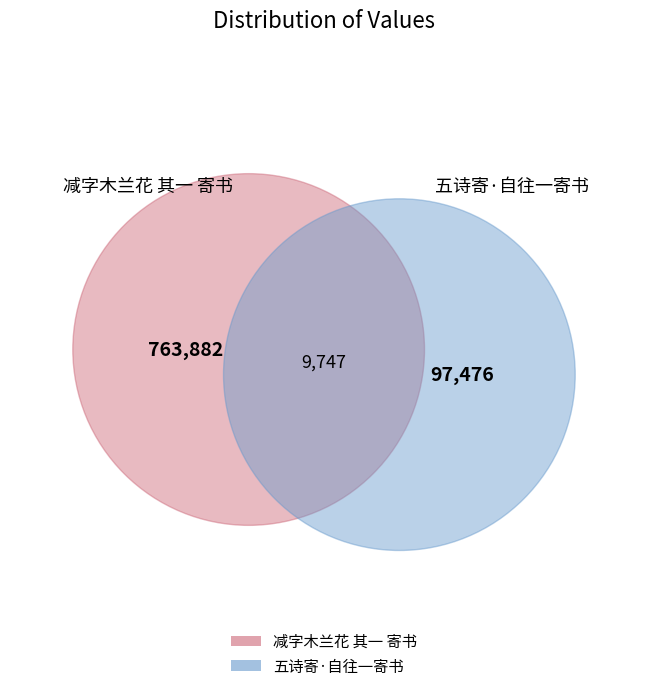

What portion of the pie excludes 五诗寄·自往一寄书?

88.7%